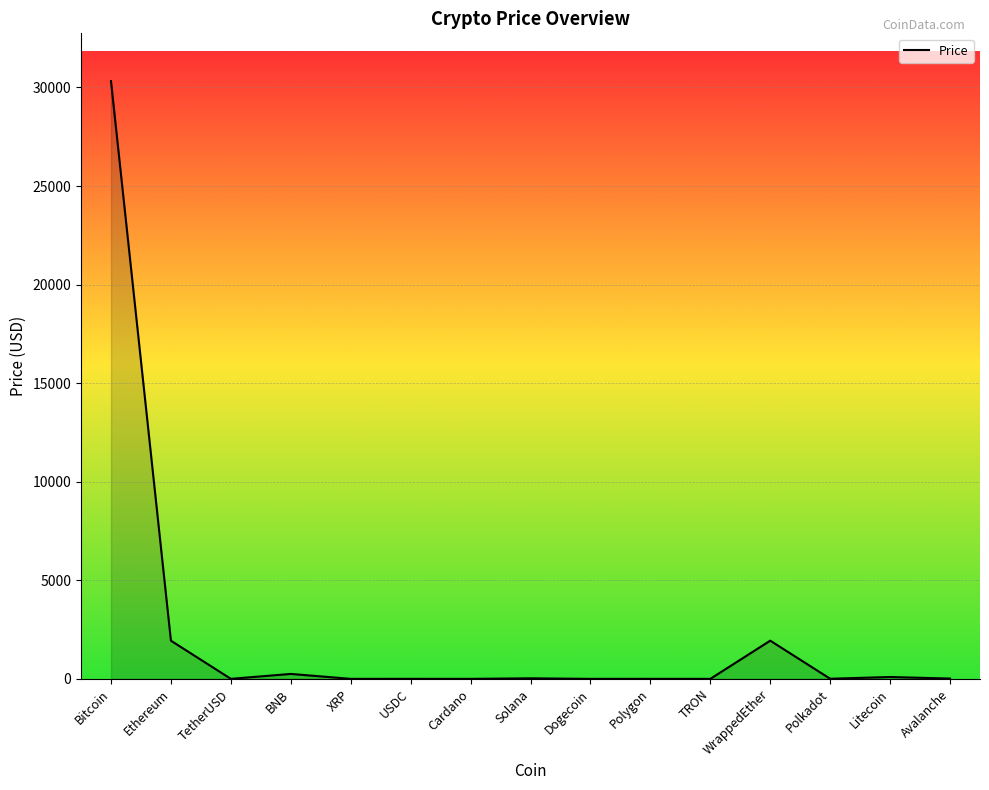

List the labels in order of value, largest first.

Bitcoin, WrappedEther, Ethereum, BNB, Litecoin, Solana, Avalanche, Polkadot, TetherUSD, USDC, Polygon, XRP, Cardano, TRON, Dogecoin